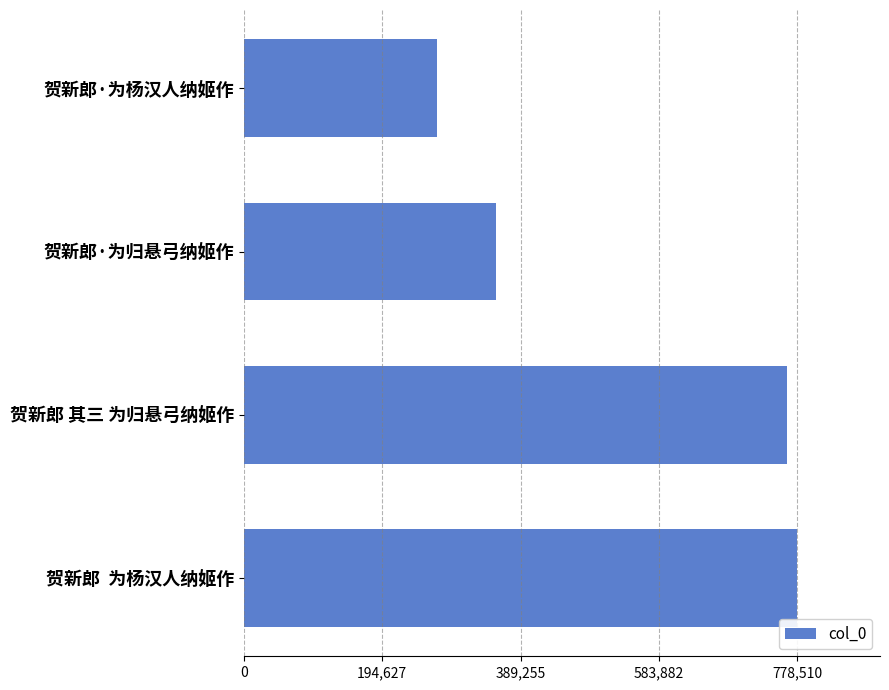

Reading top to bottom, what are all the values shown in this chart?

贺新郎·为杨汉人纳姬作=271032	贺新郎·为归悬弓纳姬作=355248	贺新郎 其三 为归悬弓纳姬作=763843	贺新郎  为杨汉人纳姬作=778510